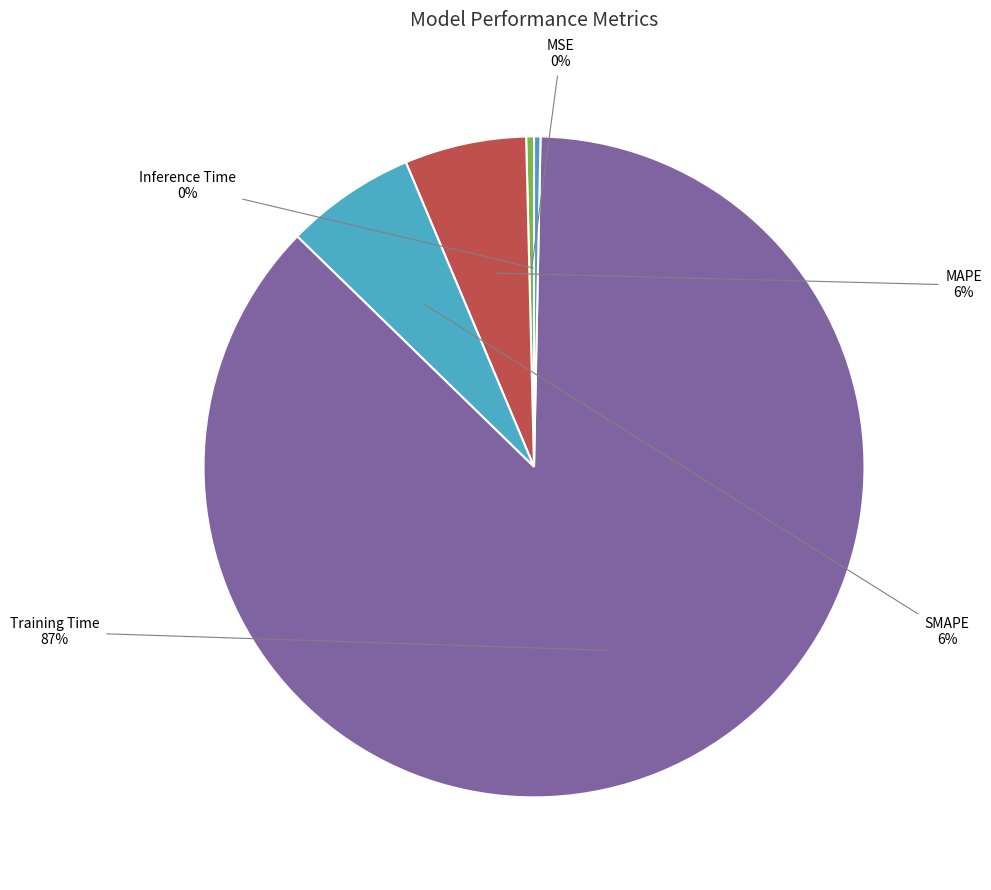

What is the smallest slice in the pie chart?

Inference Time